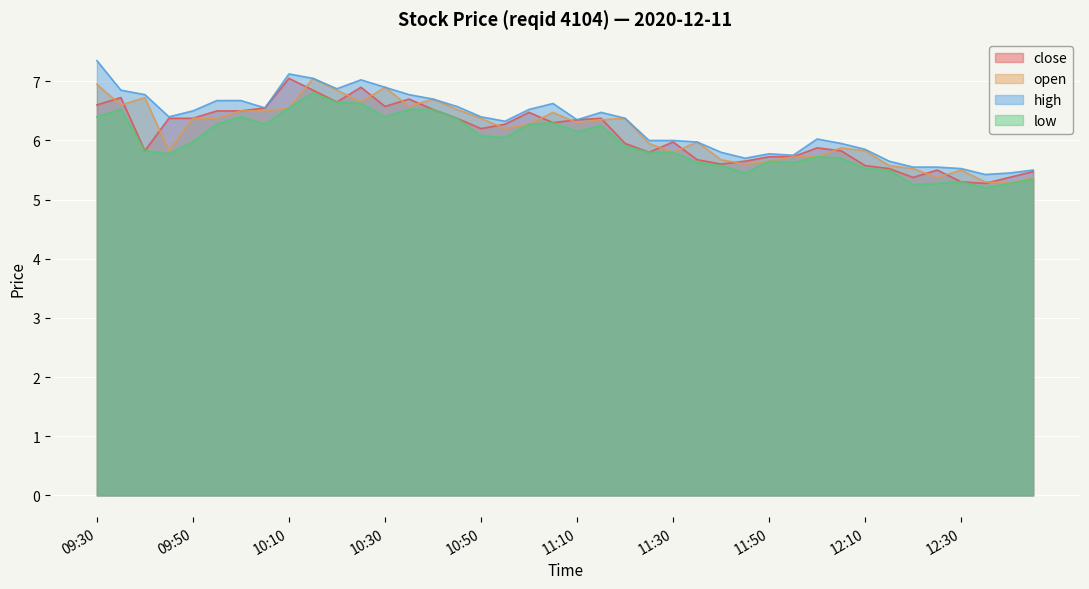

True or false: high has more than 2 points higher than both neighbors.

True